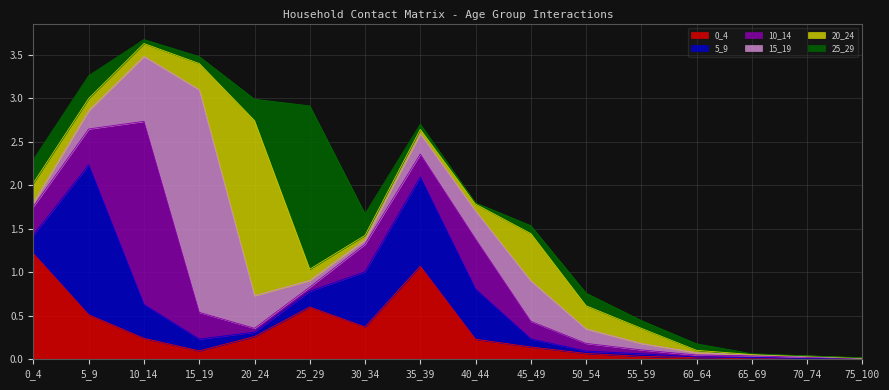

How many categories are shown in the chart?

16